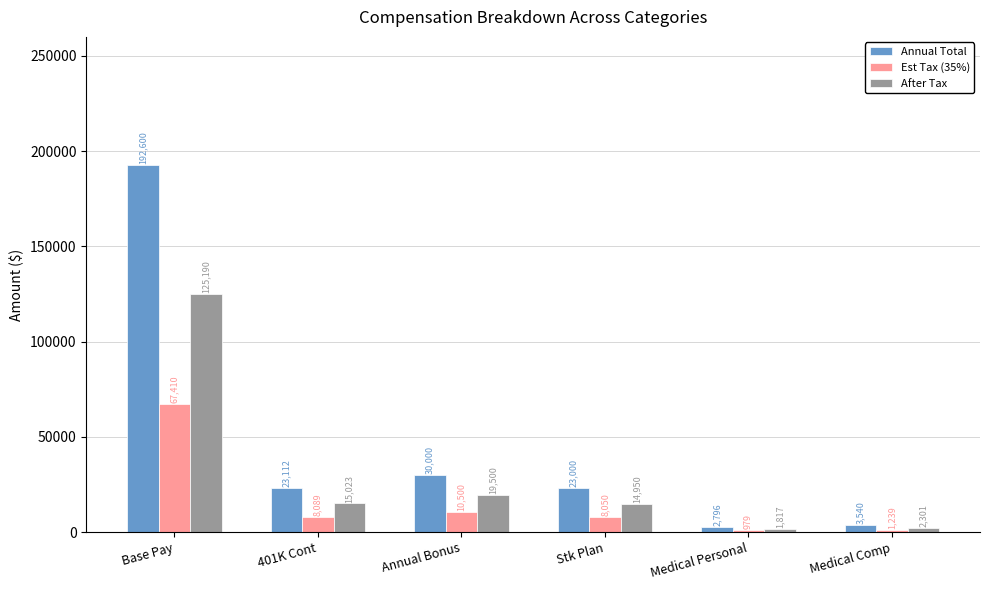

What is the difference between the maximum and second lowest values in the After Tax series?

122889.0